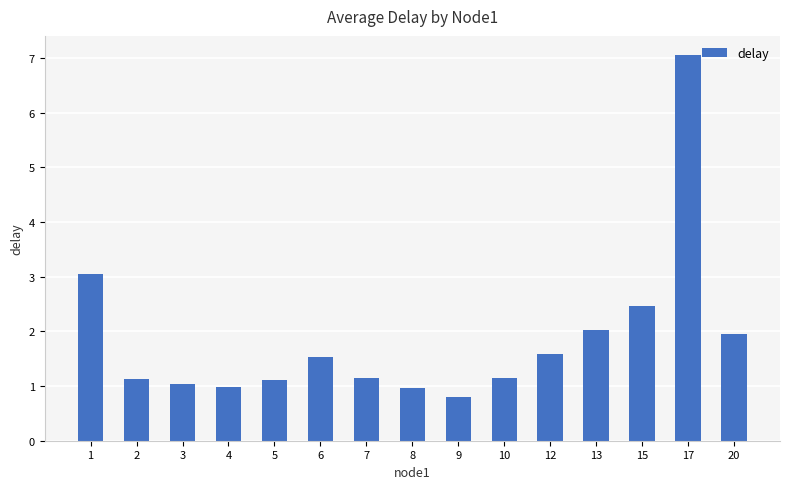

True or false: the data shows 1.5 at 8.

False